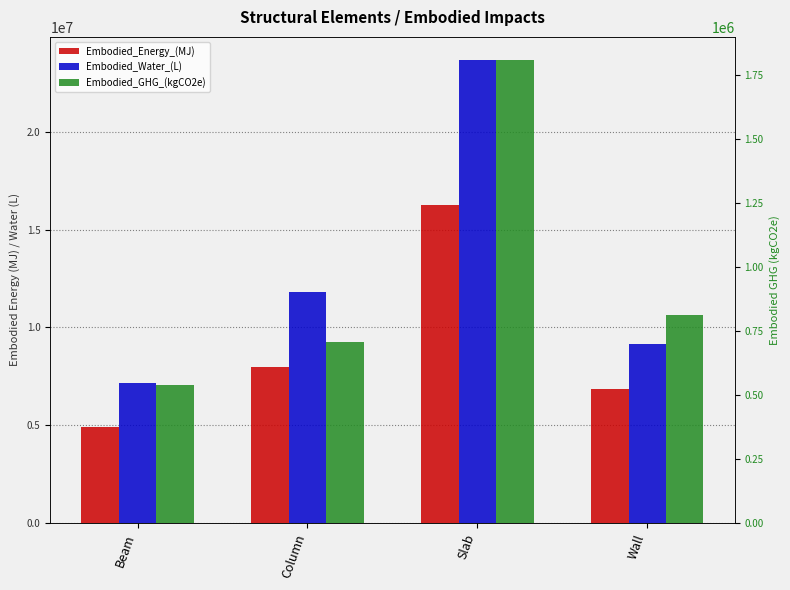

What value does the Embodied_GHG_(kgCO2e) series have at Column?

705560.4